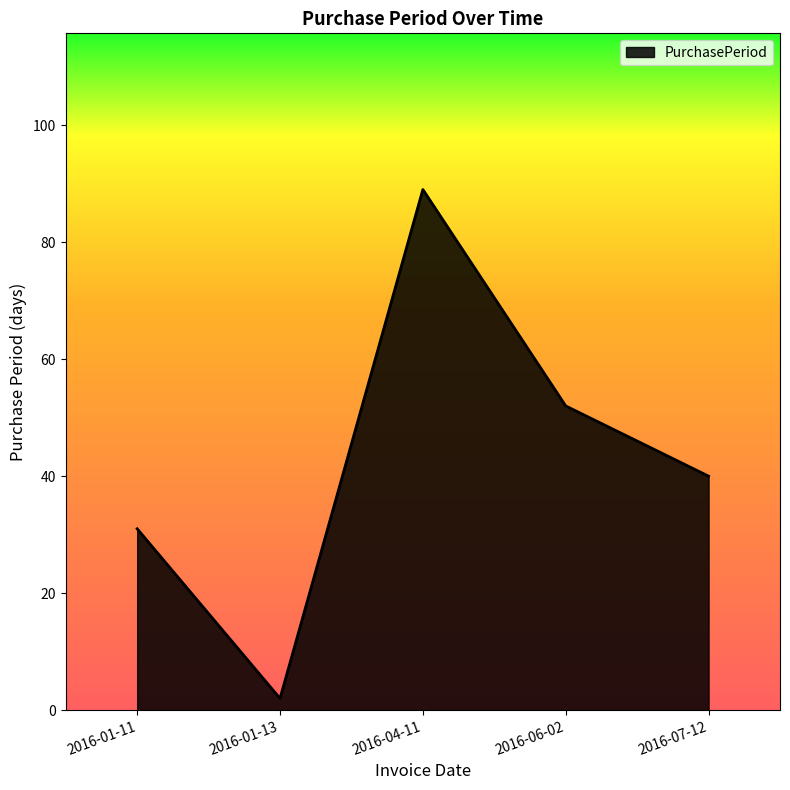

Reading right to left, what are all the values shown in this chart?

2016-07-12=40	2016-06-02=52	2016-04-11=89	2016-01-13=2	2016-01-11=31